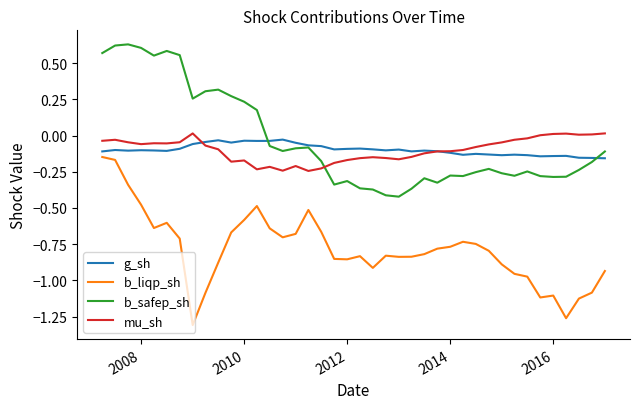

After their last crossing, which series has the higher values: mu_sh or b_safep_sh?

mu_sh